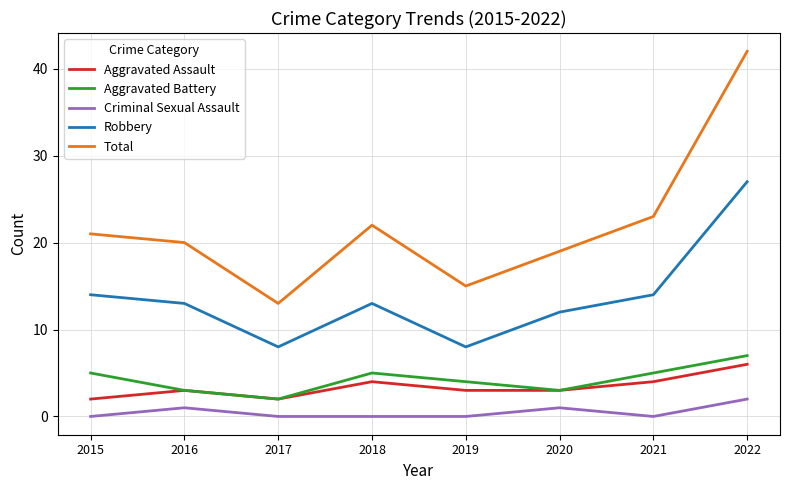

True or false: Robbery and Total cross at least once.

False